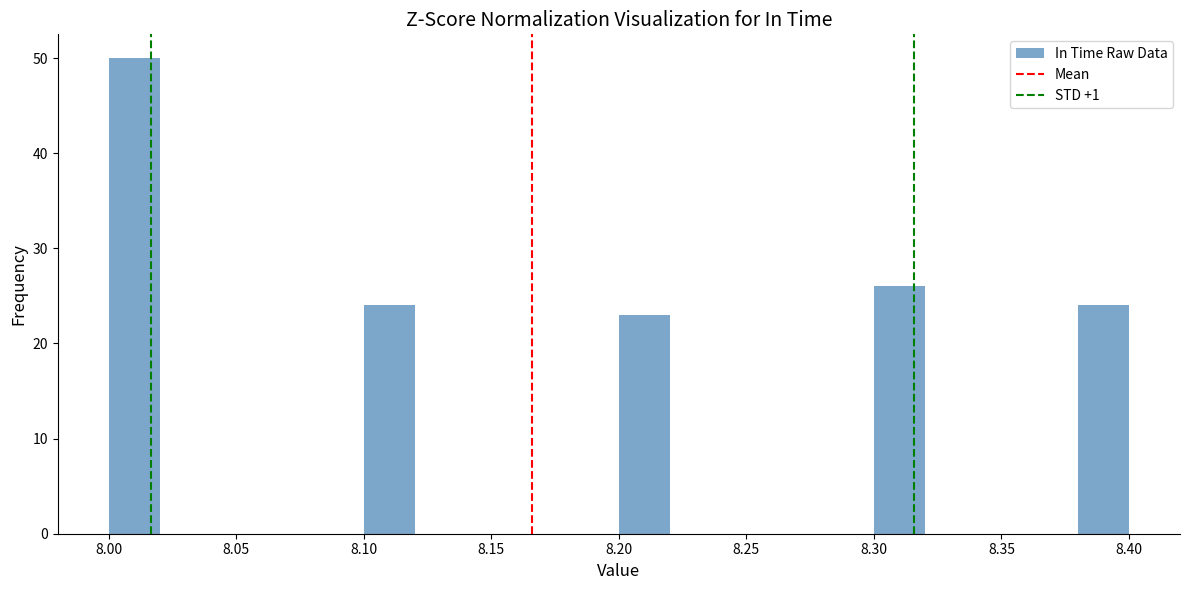

Reading left to right, list every bar in this chart as the range it spans on the x-axis followed by its height. The values are not printed on the chart, so give them approximately, as read against the axis.

8.00 to 8.02: 50
8.02 to 8.04: 0
8.04 to 8.06: 0
8.06 to 8.08: 0
8.08 to 8.10: 0
8.10 to 8.12: 24
8.12 to 8.14: 0
8.14 to 8.16: 0
8.16 to 8.18: 0
8.18 to 8.20: 0
8.20 to 8.22: 23
8.22 to 8.24: 0
8.24 to 8.26: 0
8.26 to 8.28: 0
8.28 to 8.30: 0
8.30 to 8.32: 26
8.32 to 8.34: 0
8.34 to 8.36: 0
8.36 to 8.38: 0
8.38 to 8.40: 24